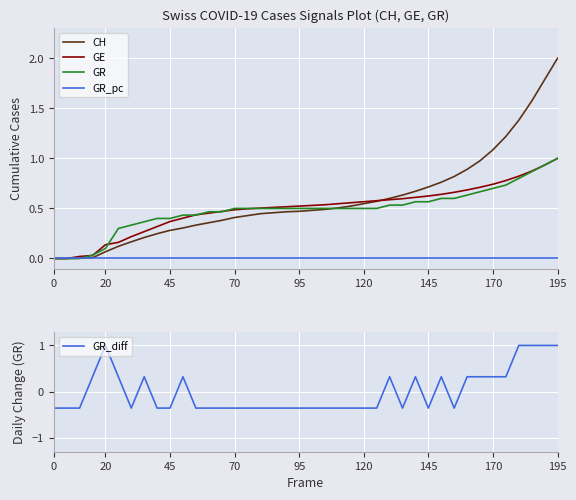

What is the average value of the CH series?

0.6